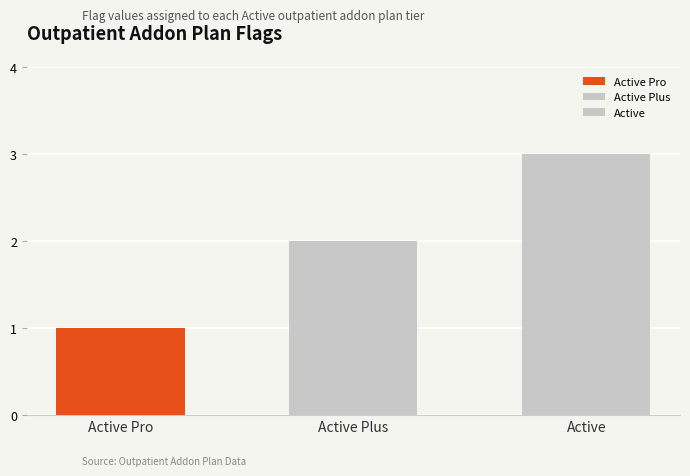

What is the approximate value at Active?

3